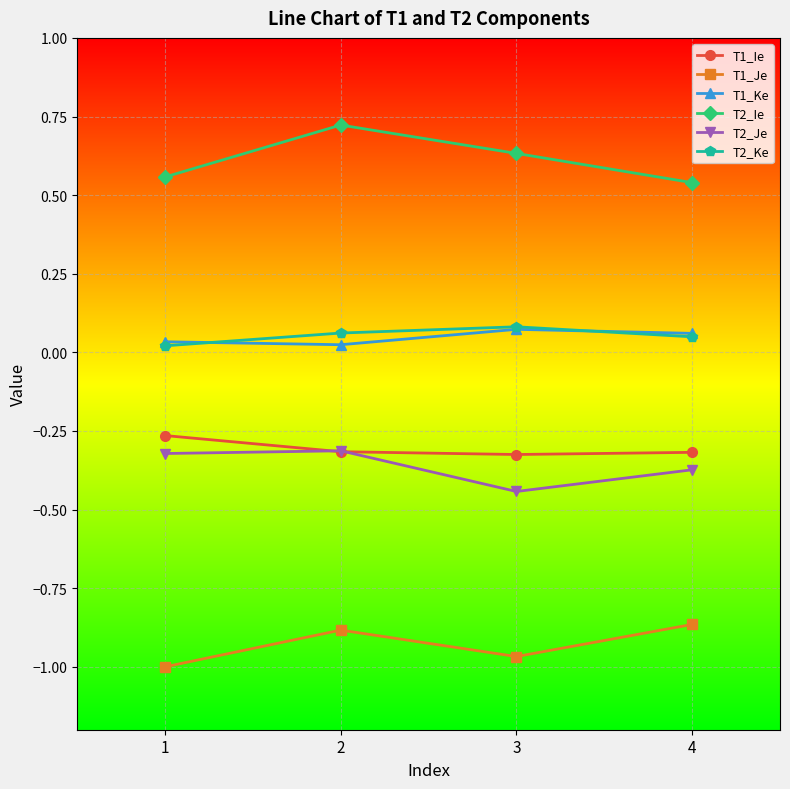

The T1_Ie series shows -0.3 at 1. True or false?

True